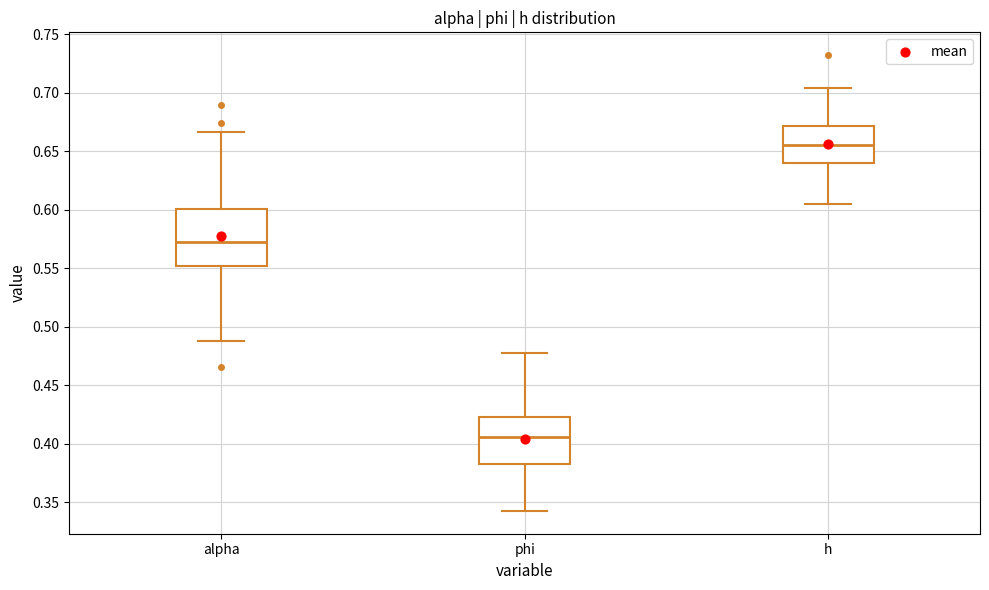

Reading left to right, read every box against the y-axis: the position of its median line, the range the box covers, and the ends of its whiskers. The values are not printed on the chart, so give them approximately, as read against the axis.

alpha: median 0.570, box 0.550 to 0.600, whiskers 0.490 to 0.665
phi: median 0.405, box 0.380 to 0.425, whiskers 0.345 to 0.480
h: median 0.655, box 0.640 to 0.670, whiskers 0.605 to 0.705